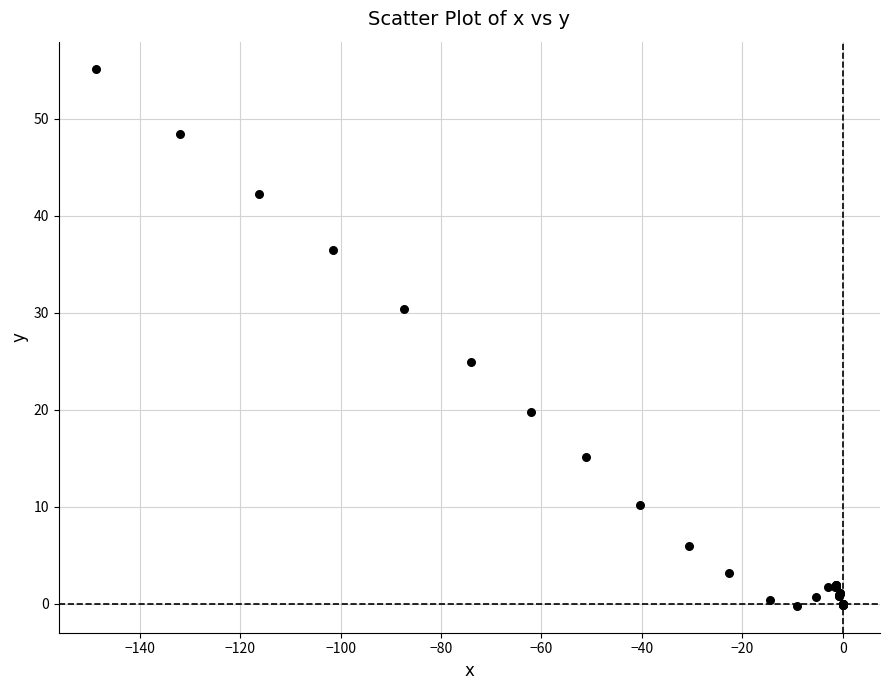

What Y value in the scatter plot is closest to 27?

24.9